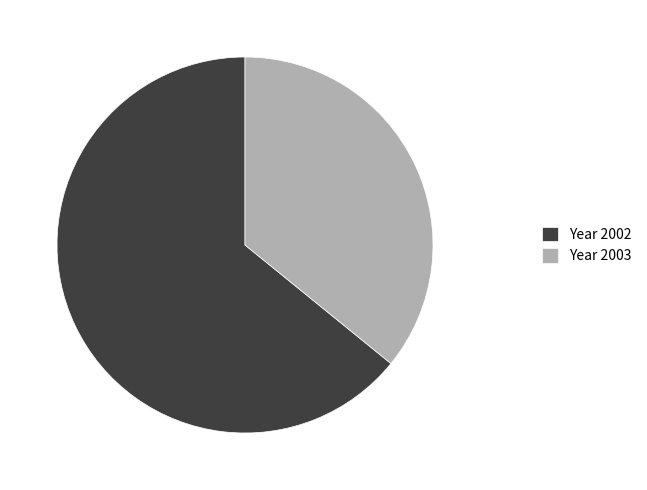

Is it true that Year 2002 is 54% of the pie?

False